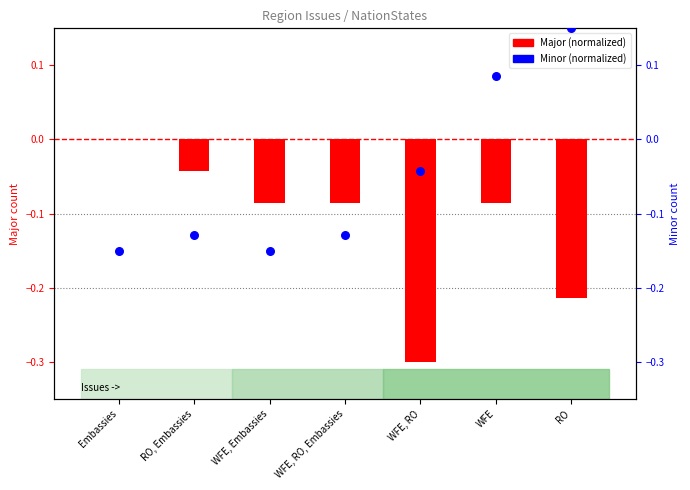

Which series reaches the maximum Y coordinate?

Minor (normalized)